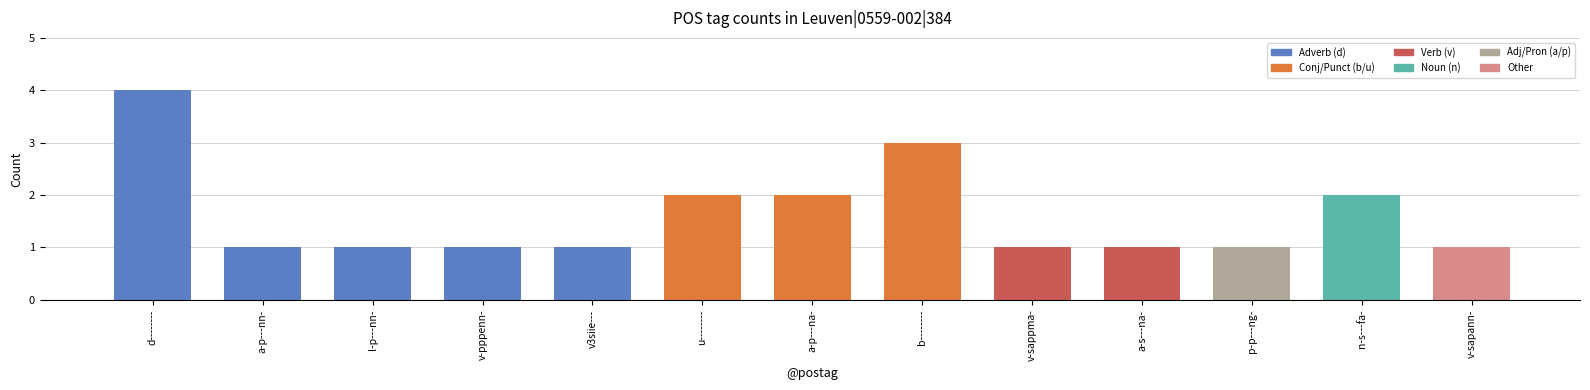

How many distinct data groups are displayed?

1